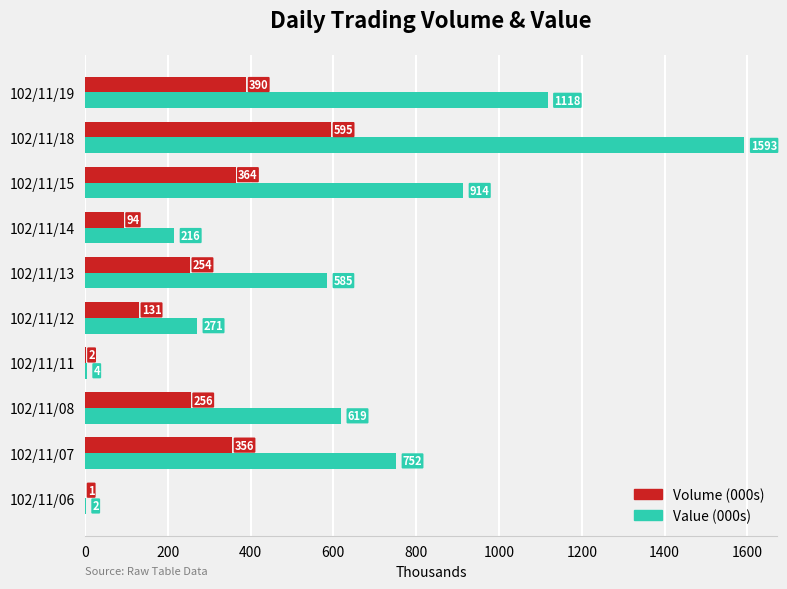

At which category is the sum across all series the highest?

102/11/18